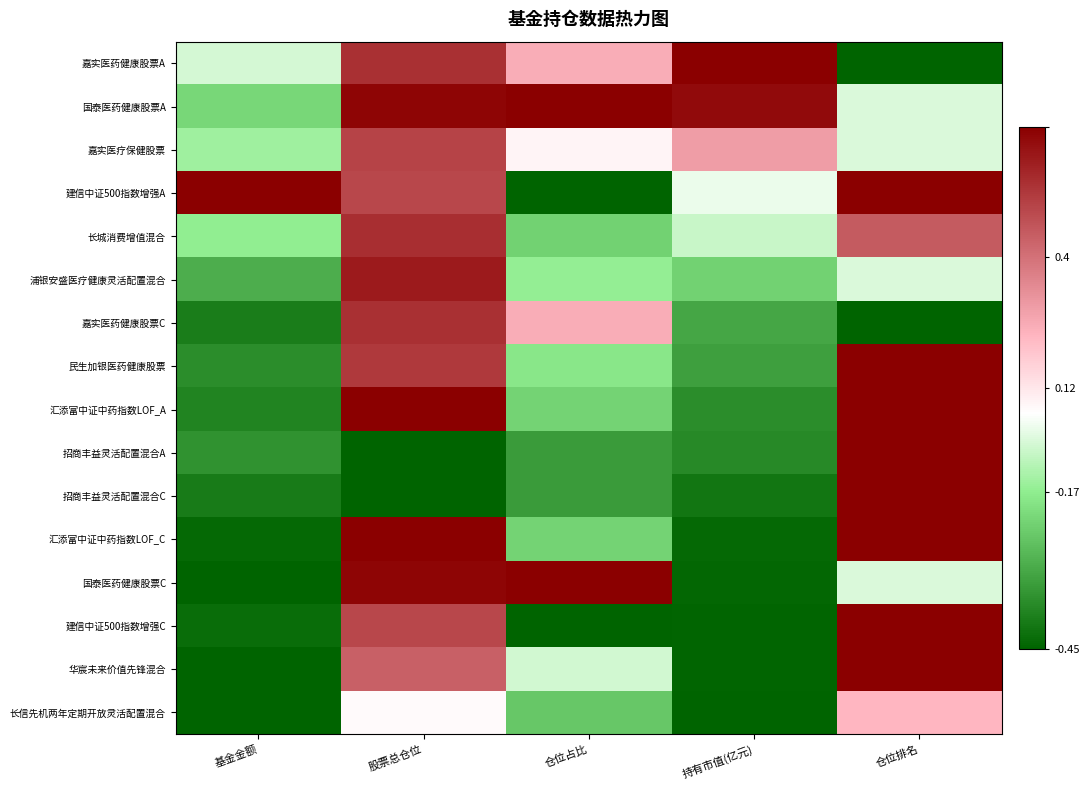

Reading right to left, list all the values displayed in this chart.

嘉实医药健康股票A: 仓位排名=-1.0	持有市值(亿元)=1.0	仓位占比=0.2	股票总仓位=0.8	基金金额=-0.2
国泰医药健康股票A: 仓位排名=-0.2	持有市值(亿元)=0.9	仓位占比=1.0	股票总仓位=1.0	基金金额=-0.5
嘉实医疗保健股票: 仓位排名=-0.2	持有市值(亿元)=0.3	仓位占比=-0.1	股票总仓位=0.7	基金金额=-0.4
建信中证500指数增强A: 仓位排名=1.0	持有市值(亿元)=-0.1	仓位占比=-1.0	股票总仓位=0.7	基金金额=1.0
长城消费增值混合: 仓位排名=0.6	持有市值(亿元)=-0.2	仓位占比=-0.5	股票总仓位=0.8	基金金额=-0.4
浦银安盛医疗健康灵活配置混合: 仓位排名=-0.2	持有市值(亿元)=-0.5	仓位占比=-0.4	股票总仓位=0.9	基金金额=-0.7
嘉实医药健康股票C: 仓位排名=-1.0	持有市值(亿元)=-0.7	仓位占比=0.2	股票总仓位=0.8	基金金额=-0.9
民生加银医药健康股票: 仓位排名=1.0	持有市值(亿元)=-0.7	仓位占比=-0.4	股票总仓位=0.7	基金金额=-0.8
汇添富中证中药指数LOF_A: 仓位排名=1.0	持有市值(亿元)=-0.8	仓位占比=-0.5	股票总仓位=1.0	基金金额=-0.9
招商丰益灵活配置混合A: 仓位排名=1.0	持有市值(亿元)=-0.8	仓位占比=-0.8	股票总仓位=-1.0	基金金额=-0.8
招商丰益灵活配置混合C: 仓位排名=1.0	持有市值(亿元)=-0.9	仓位占比=-0.8	股票总仓位=-1.0	基金金额=-0.9
汇添富中证中药指数LOF_C: 仓位排名=1.0	持有市值(亿元)=-1.0	仓位占比=-0.5	股票总仓位=1.0	基金金额=-1.0
国泰医药健康股票C: 仓位排名=-0.2	持有市值(亿元)=-1.0	仓位占比=1.0	股票总仓位=1.0	基金金额=-1.0
建信中证500指数增强C: 仓位排名=1.0	持有市值(亿元)=-1.0	仓位占比=-1.0	股票总仓位=0.7	基金金额=-1.0
华宸未来价值先锋混合: 仓位排名=1.0	持有市值(亿元)=-1.0	仓位占比=-0.2	股票总仓位=0.6	基金金额=-1.0
长信先机两年定期开放灵活配置混合: 仓位排名=0.2	持有市值(亿元)=-1.0	仓位占比=-0.6	股票总仓位=-0.1	基金金额=-1.0